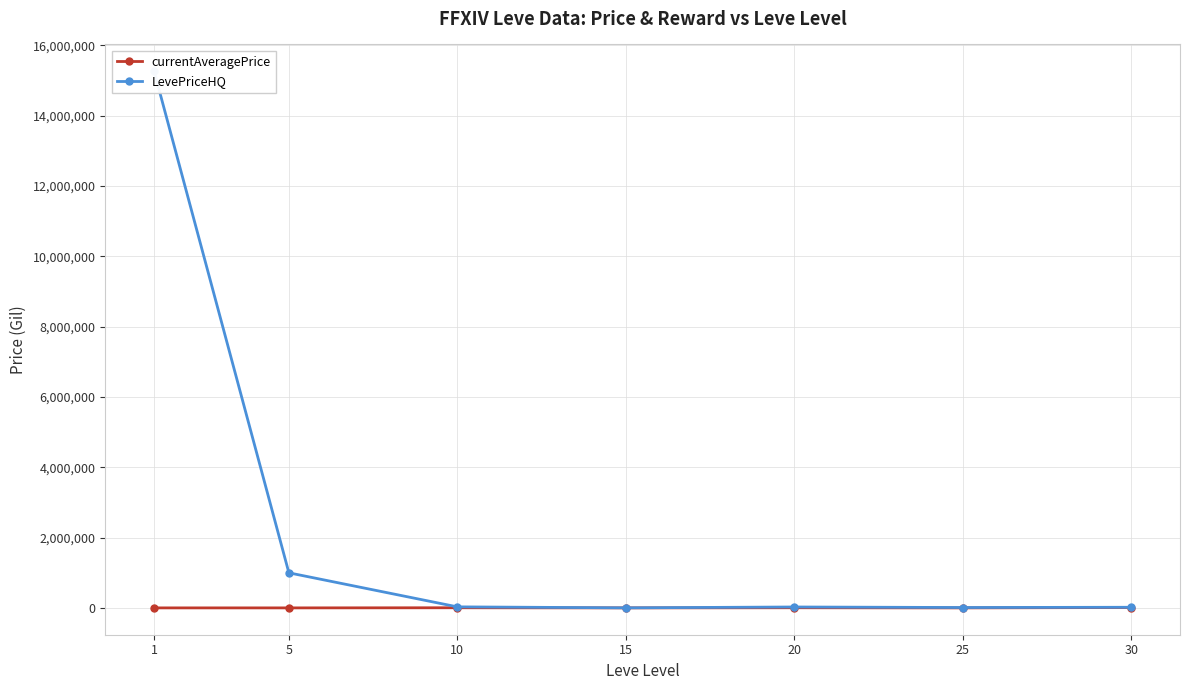

At which category is the sum across all series the highest?

1